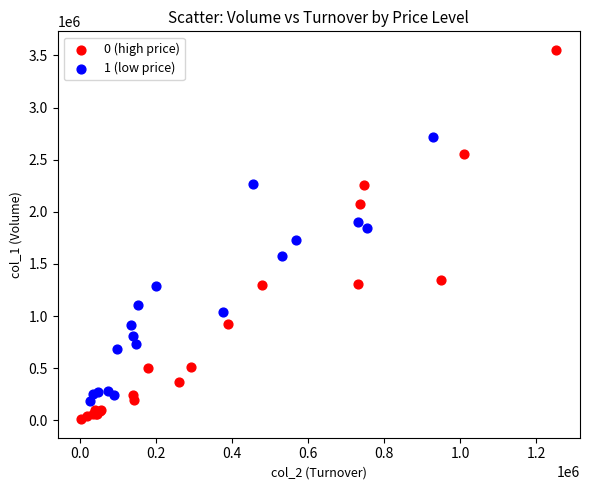

Which series contains the lowest Y value?

0 (high price)